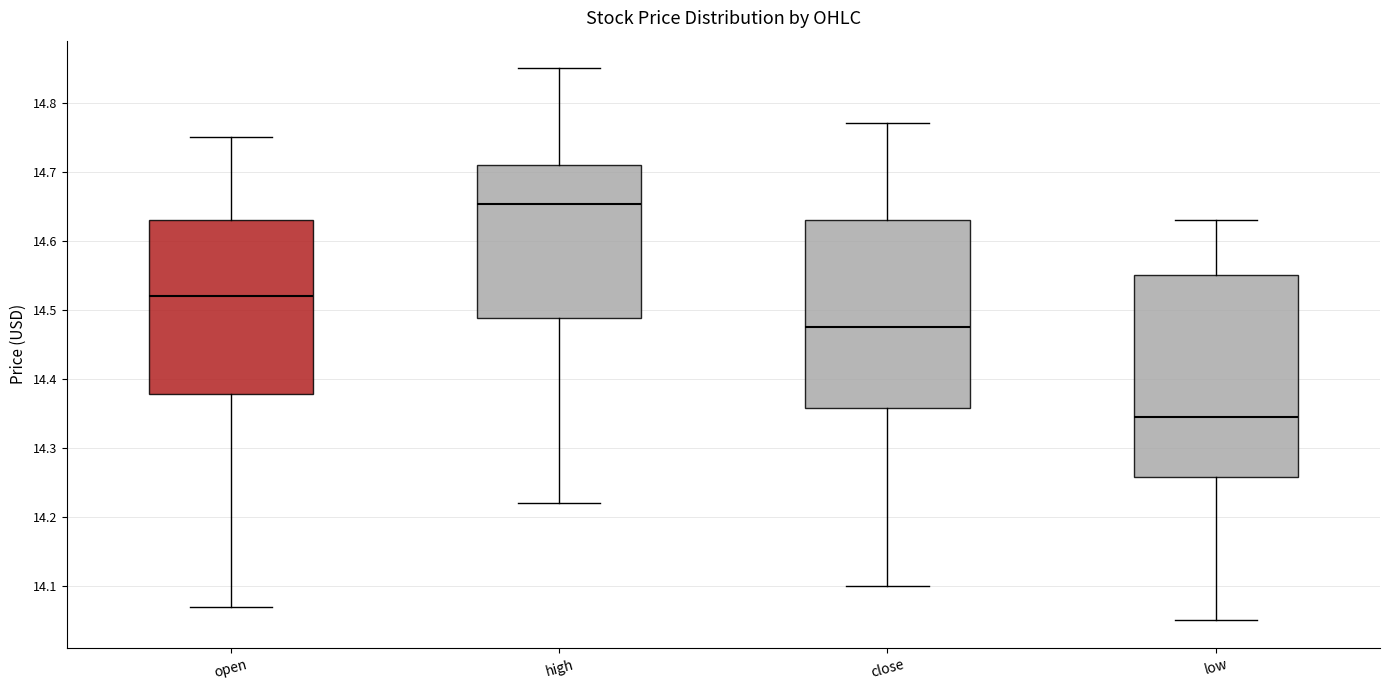

Reading left to right, transcribe this box plot: for each box, give where its median line is, the range the box spans, and where its two whiskers end, as read against the y-axis. The values are not printed on the chart, so give them approximately, as read against the axis.

open: median 14.52, box 14.38 to 14.63, whiskers 14.07 to 14.75
high: median 14.65, box 14.49 to 14.71, whiskers 14.22 to 14.85
close: median 14.48, box 14.36 to 14.63, whiskers 14.10 to 14.77
low: median 14.35, box 14.26 to 14.55, whiskers 14.05 to 14.63